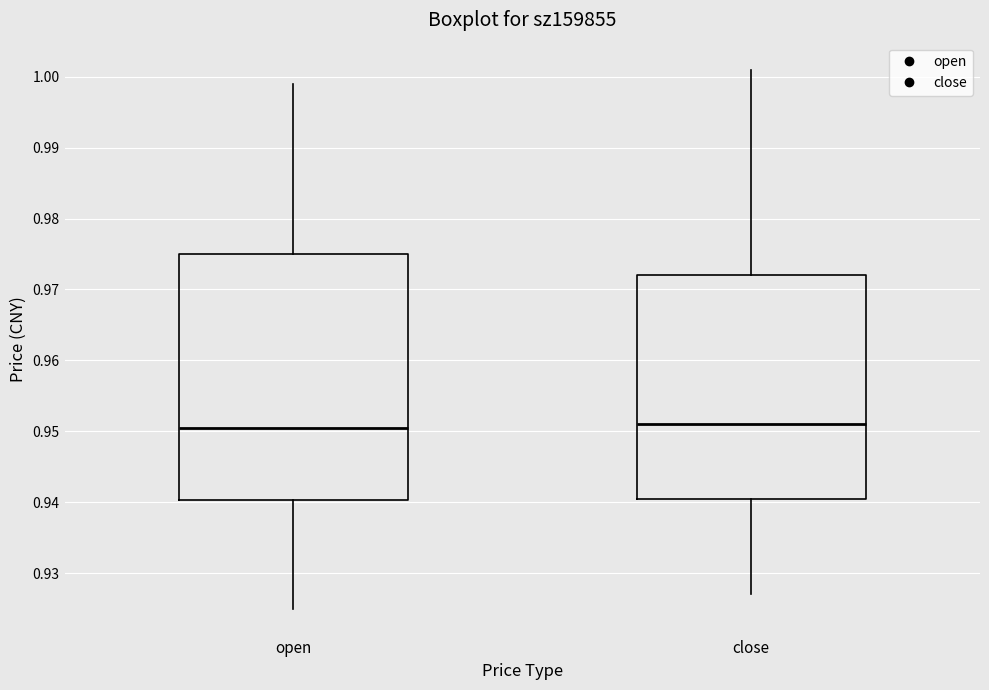

Reading left to right, read every box against the y-axis: the position of its median line, the range the box covers, and the ends of its whiskers. The values are not printed on the chart, so give them approximately, as read against the axis.

open: median 0.951, box 0.940 to 0.975, whiskers 0.925 to 0.999
close: median 0.951, box 0.941 to 0.972, whiskers 0.927 to 1.001